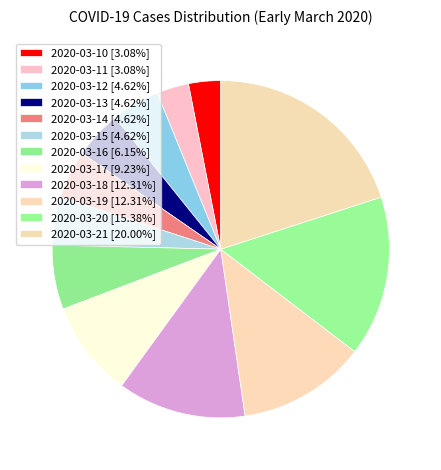

Which category has the smallest portion of the pie?

2020-03-10